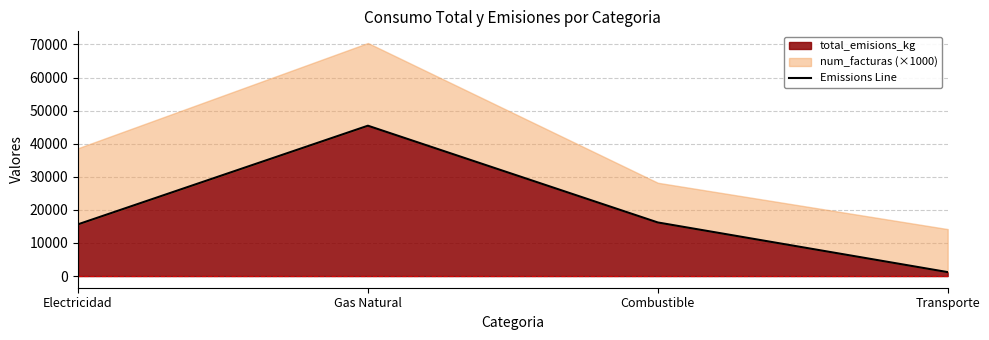

What is the sum of the values at Combustible and Transporte?

17396.0